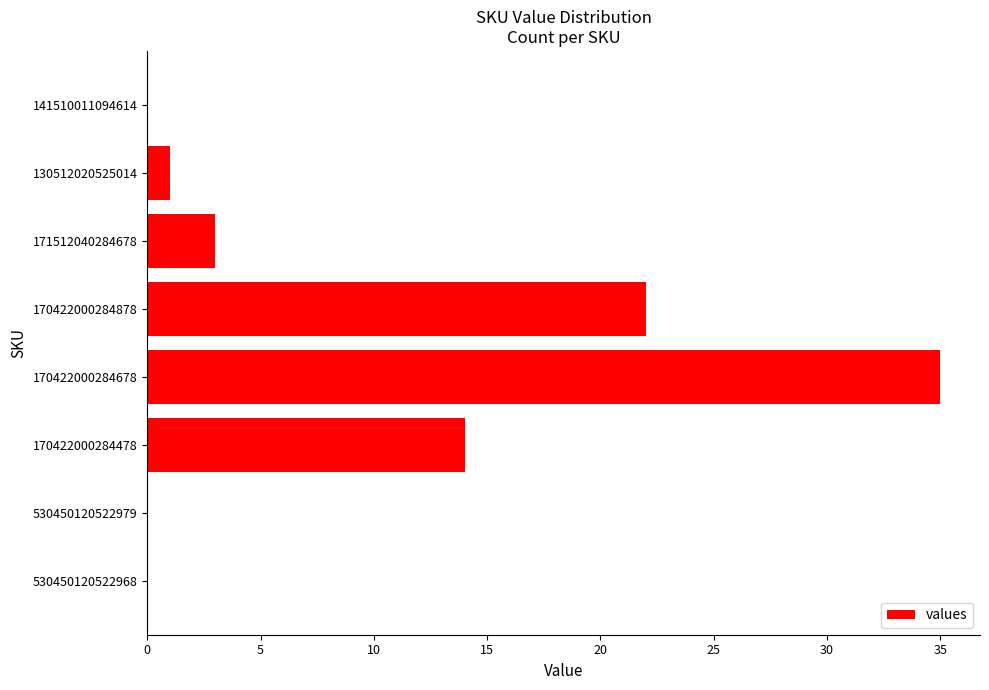

What is the average value?

9